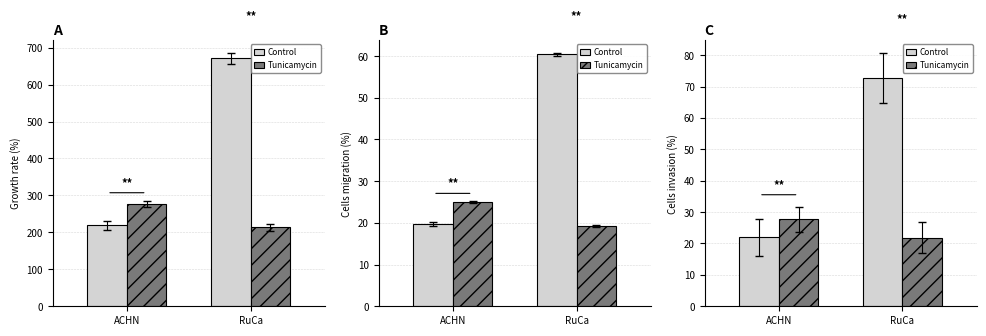

Is the value of Control at ACHN greater than the value of Tunicamycin at ACHN?

No